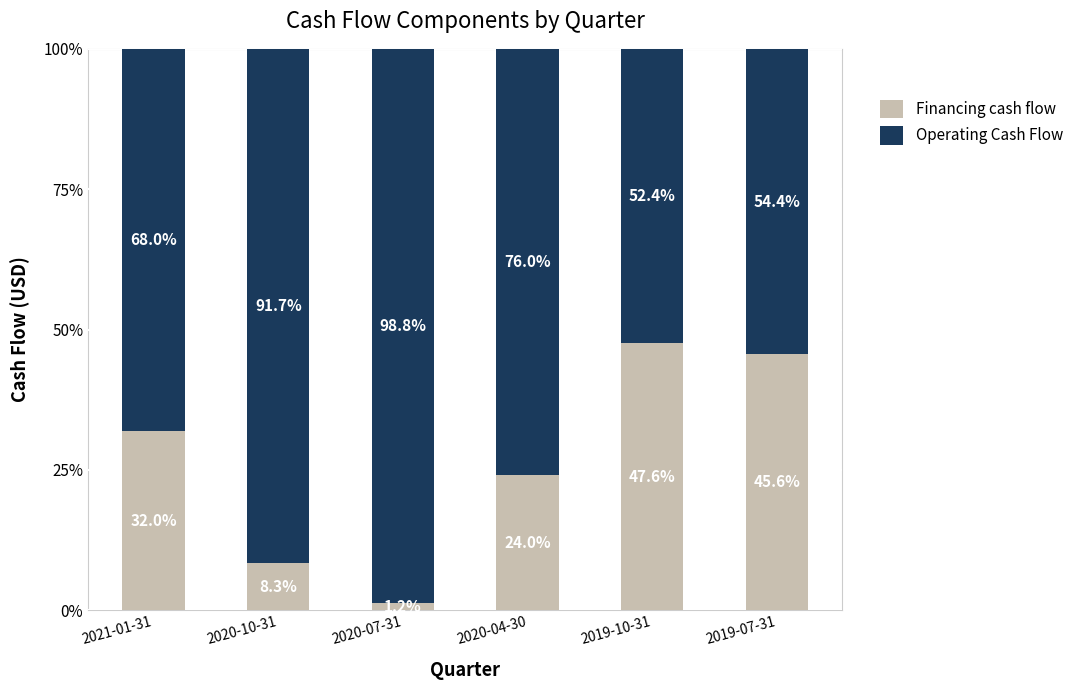

What is the minimum value for Financing cash flow?

1.2